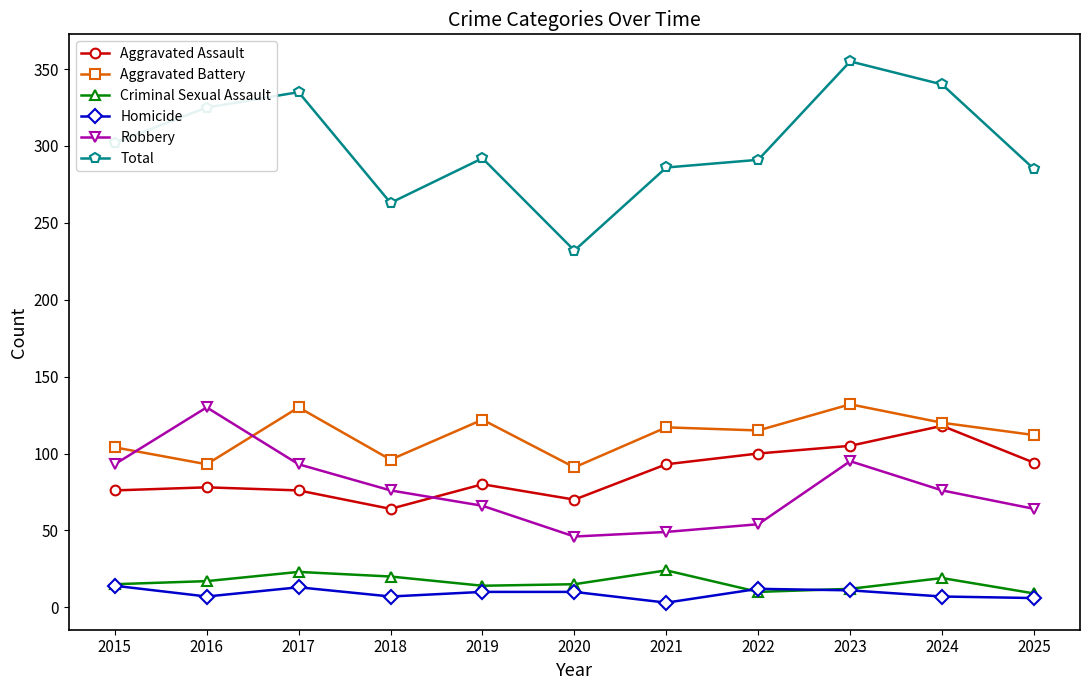

True or false: Aggravated Assault has more than 1 points higher than both neighbors.

True